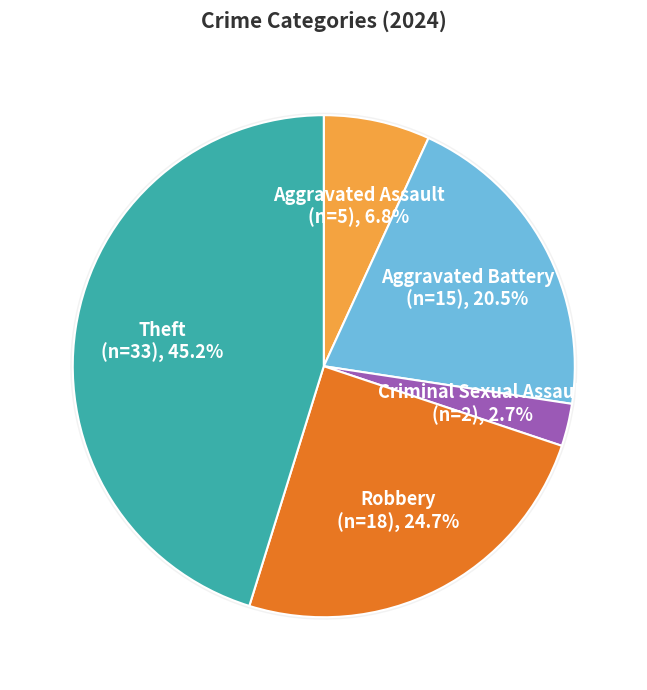

To the nearest percent, what is the difference between the Aggravated Battery and Theft slice percentages?

25%